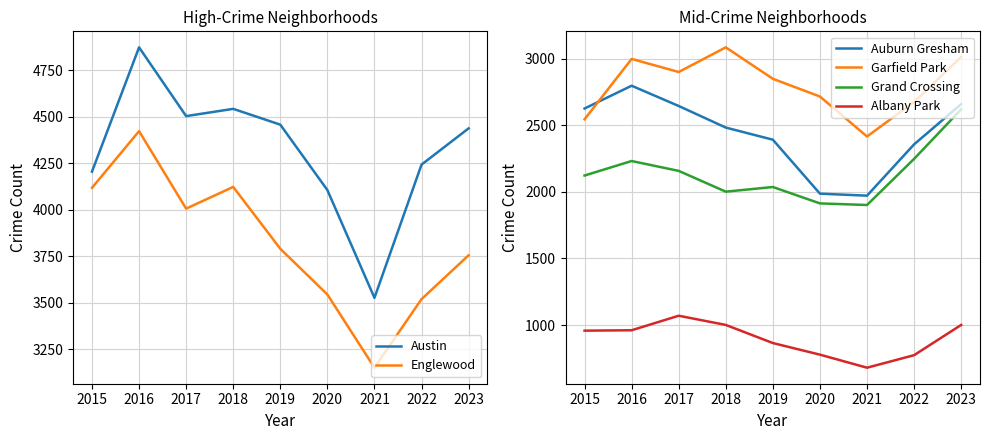

Is this an area chart (filled region under the line)?

No